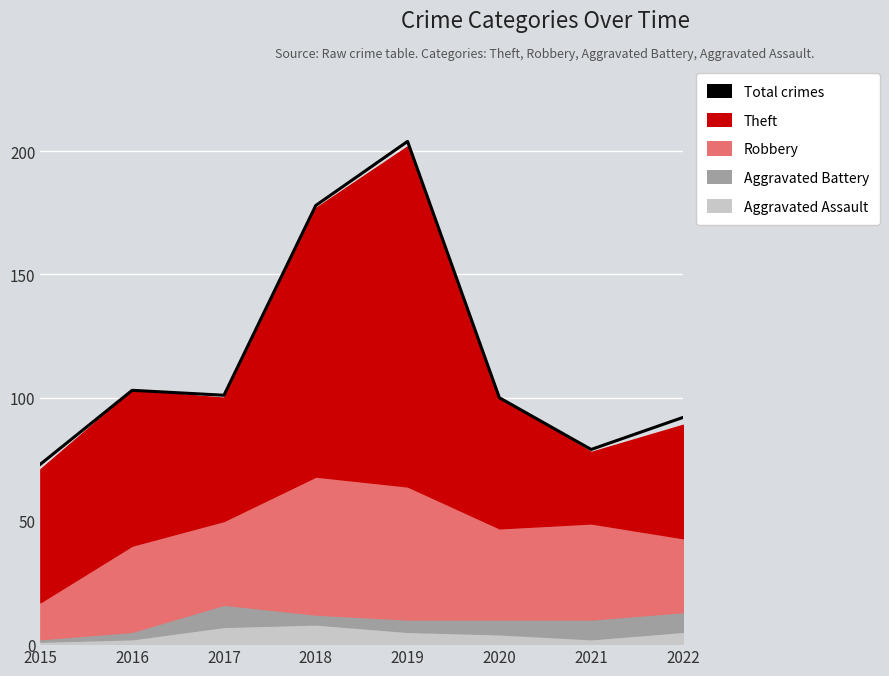

How many values are below 101?

4